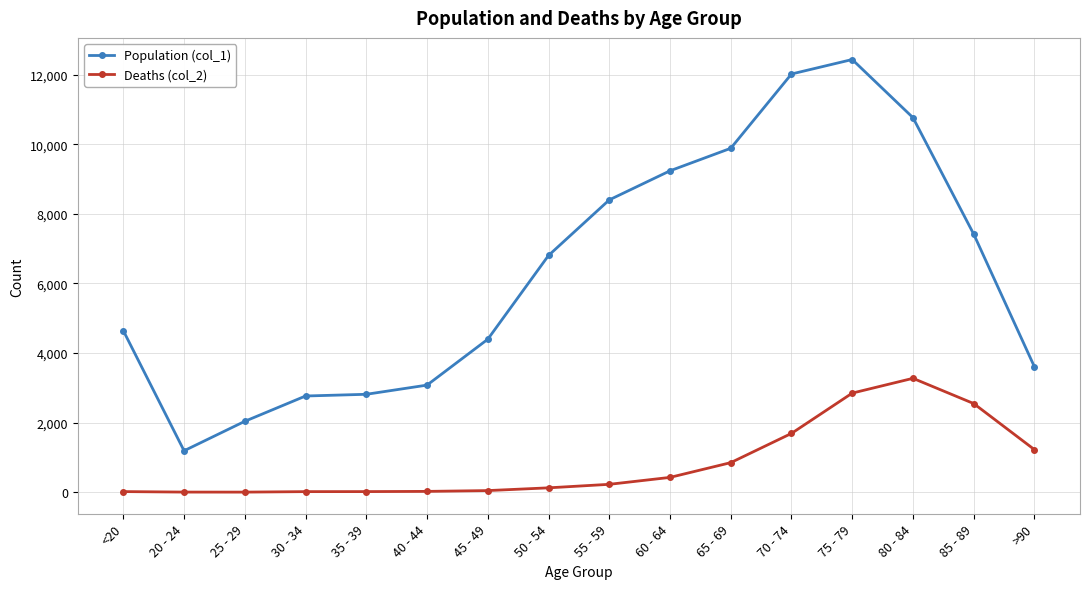

True or false: Population (col_1) has more than 0 interior local peaks.

True